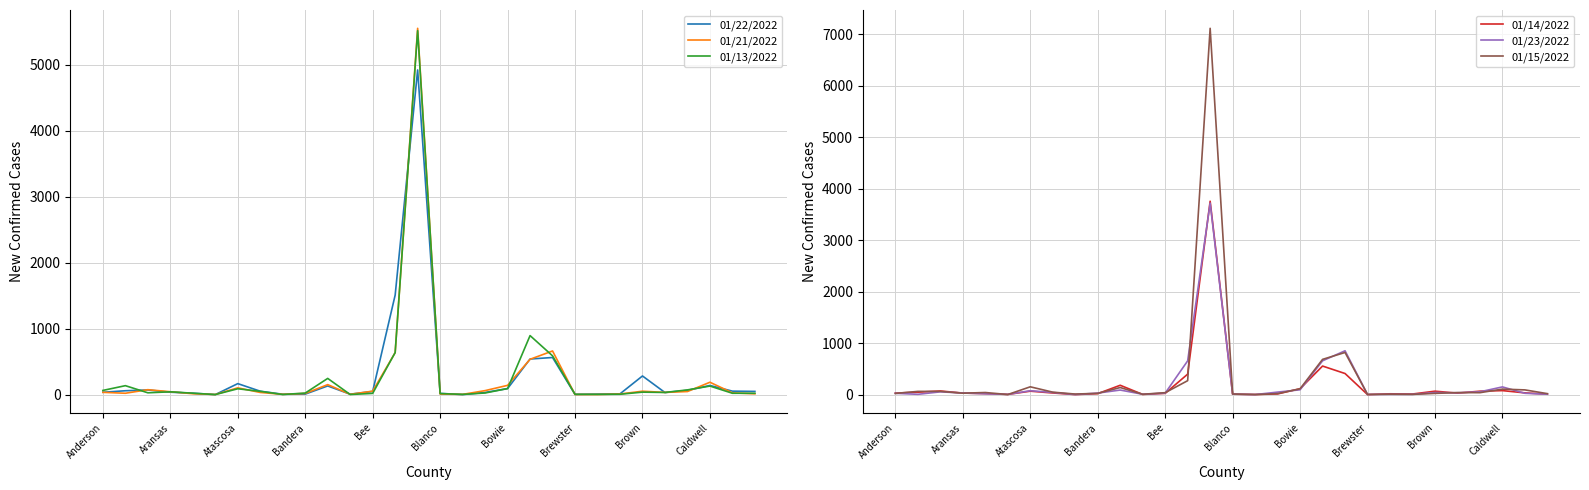

True or false: 01/15/2022 has more than 0 points higher than both neighbors.

True